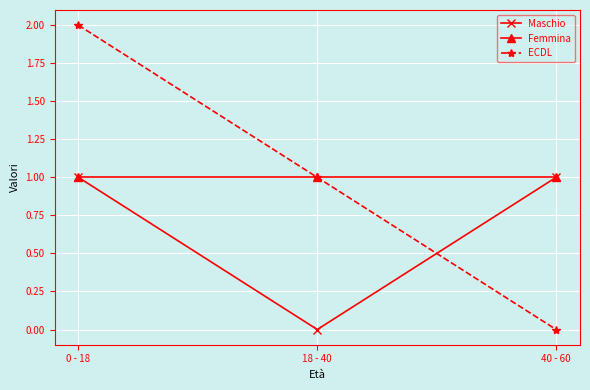

Reading right to left, extract all data points from this chart.

Maschio: 1	0	1
Femmina: 1	1	1
ECDL: 0	1	2